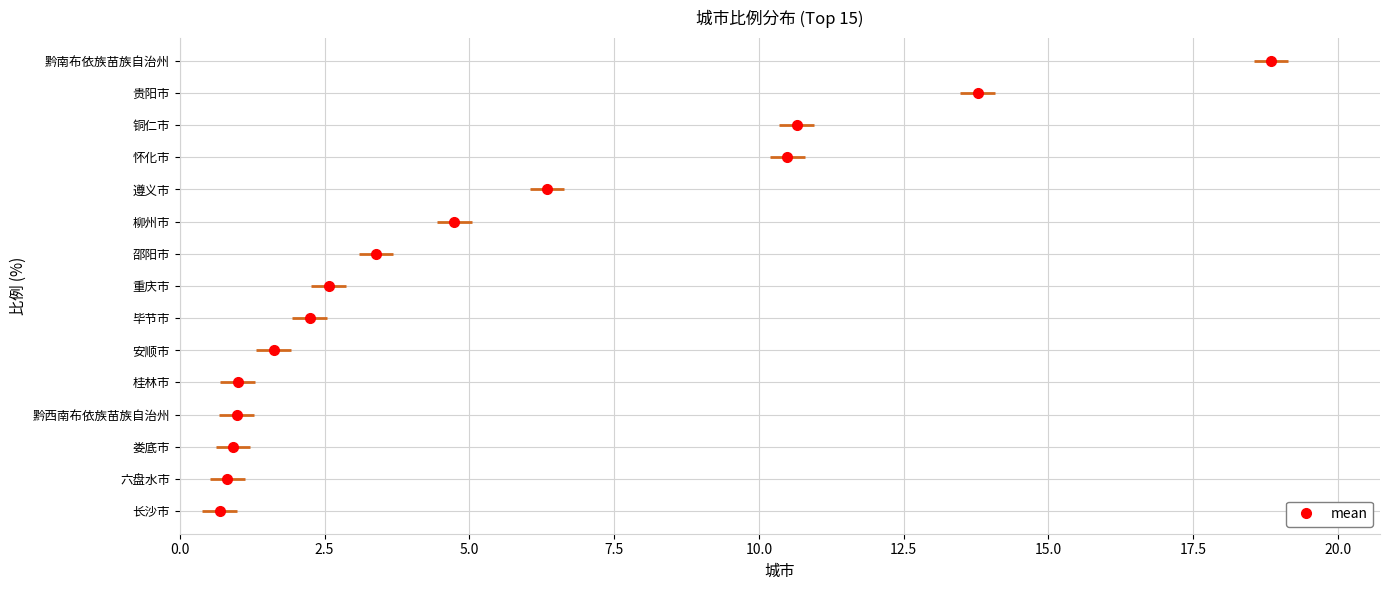

What is the sum of all values?

79.1